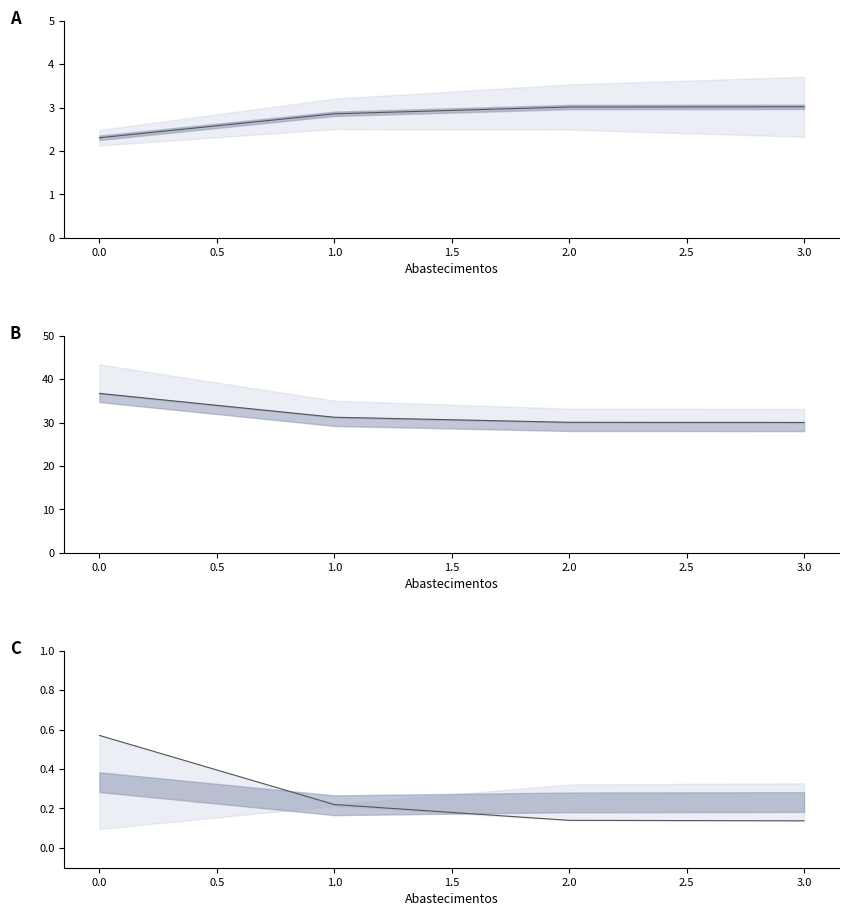

True or false: Capacidade operacional [ha/h] has more than 1 interior local peaks.

False